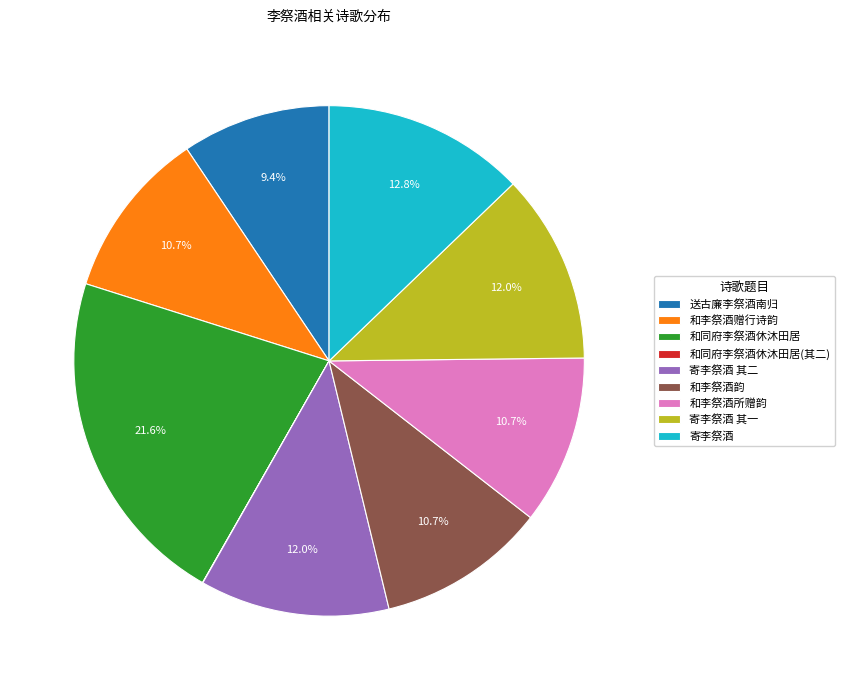

The 寄李祭酒 slice represents 13% of the pie. True or false?

True